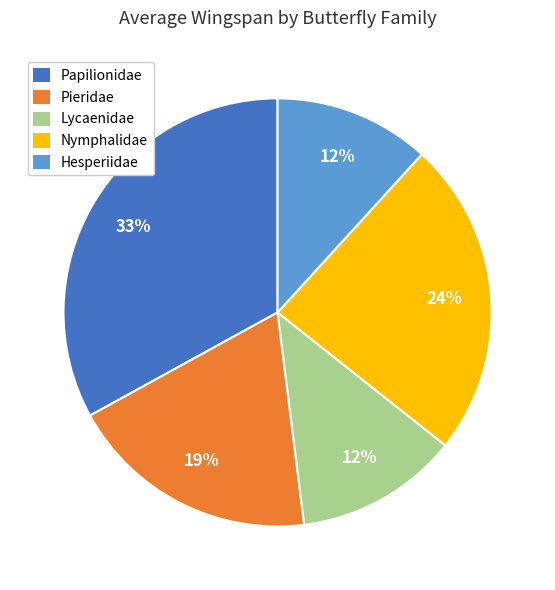

Is the sum of Lycaenidae and Hesperiidae greater than half?

No